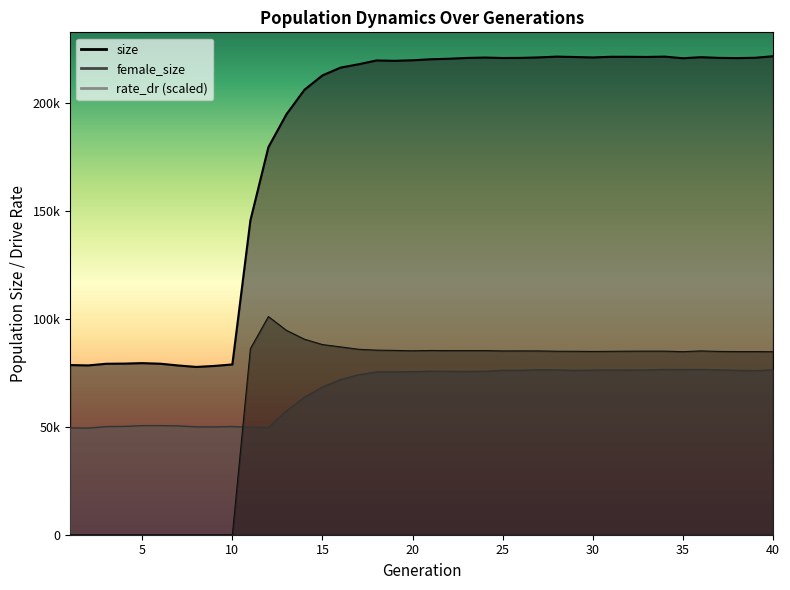

Between 26 and 33, which series saw the biggest shift?

size